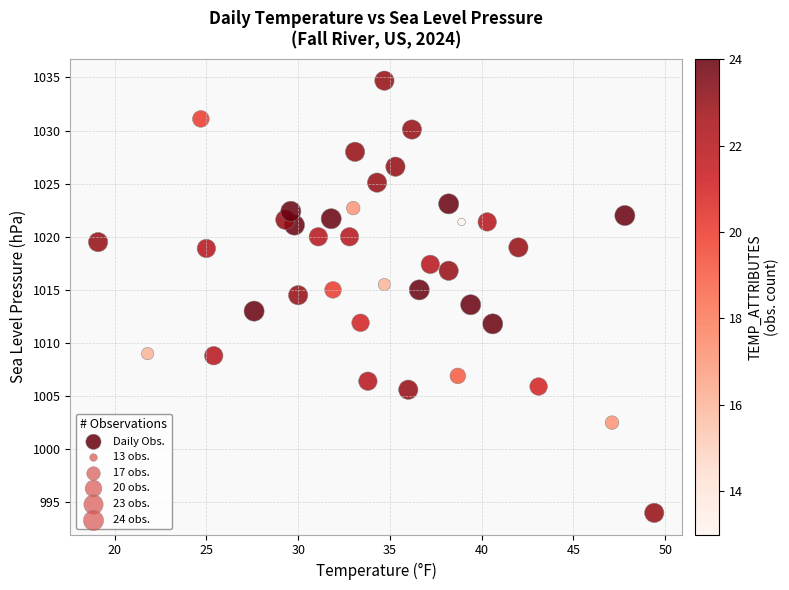

What is the range of Y values (max minus min)?

40.7